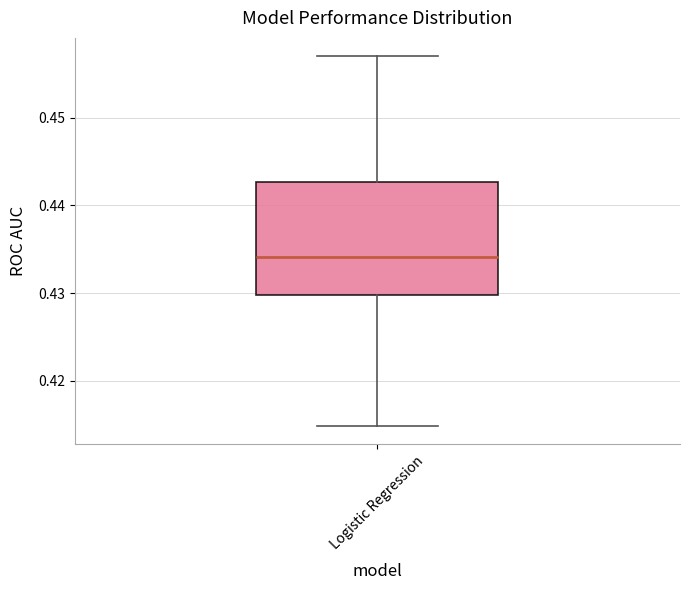

Read this box plot against the y-axis: the position of the median line, the range covered by the box, and the ends of both whiskers. The values are not printed on the chart, so give them approximately, as read against the axis.

median 0.434, box 0.430 to 0.443, whiskers 0.415 to 0.457